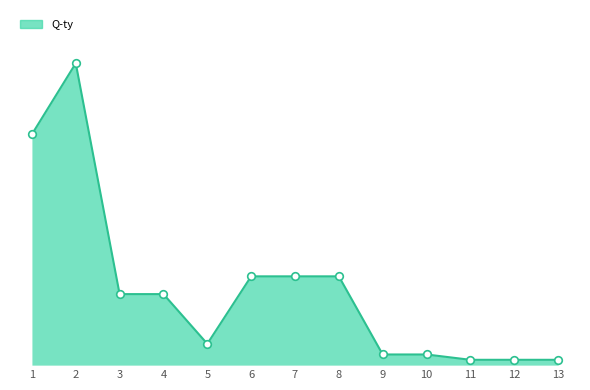

Does the chart have visible grid lines?

No